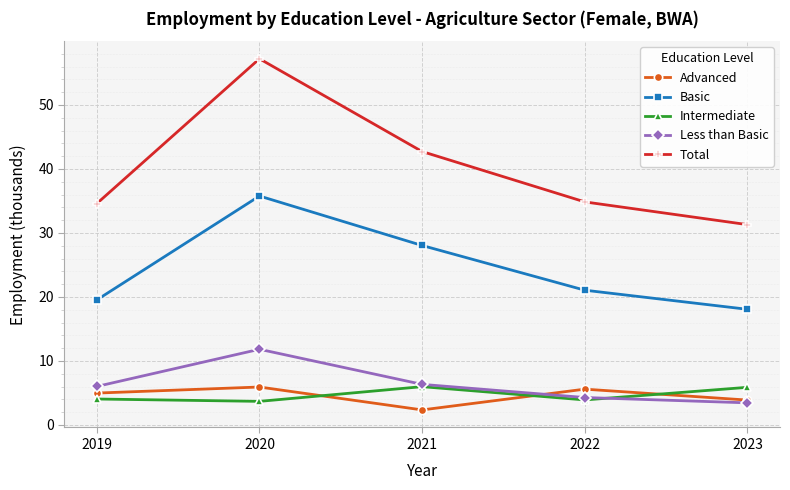

What is the minimum value for Total?

31.3